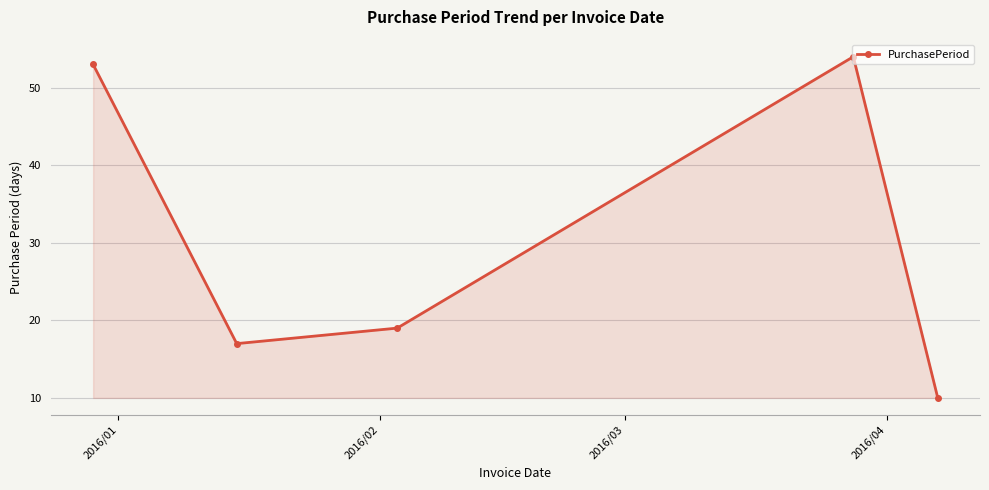

What is the sum of all values?

153